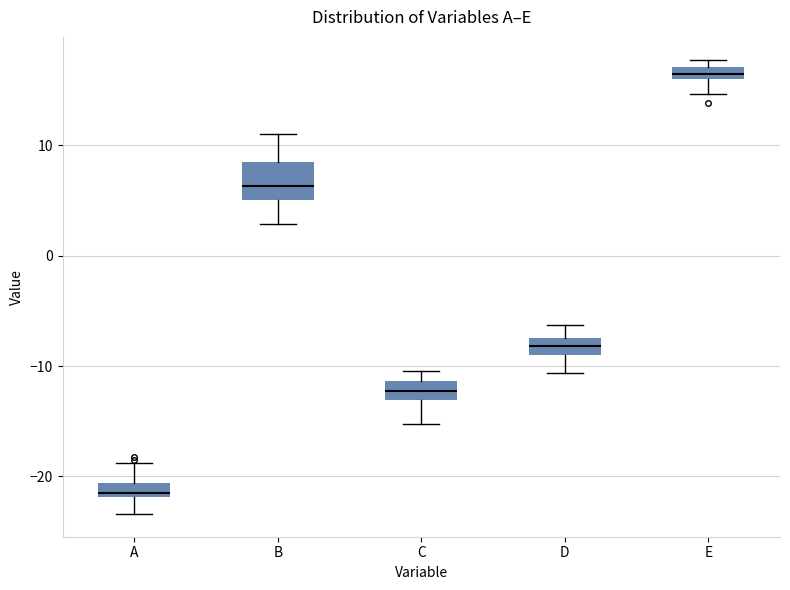

Which box is the tallest, from its lower edge to its upper edge?

B